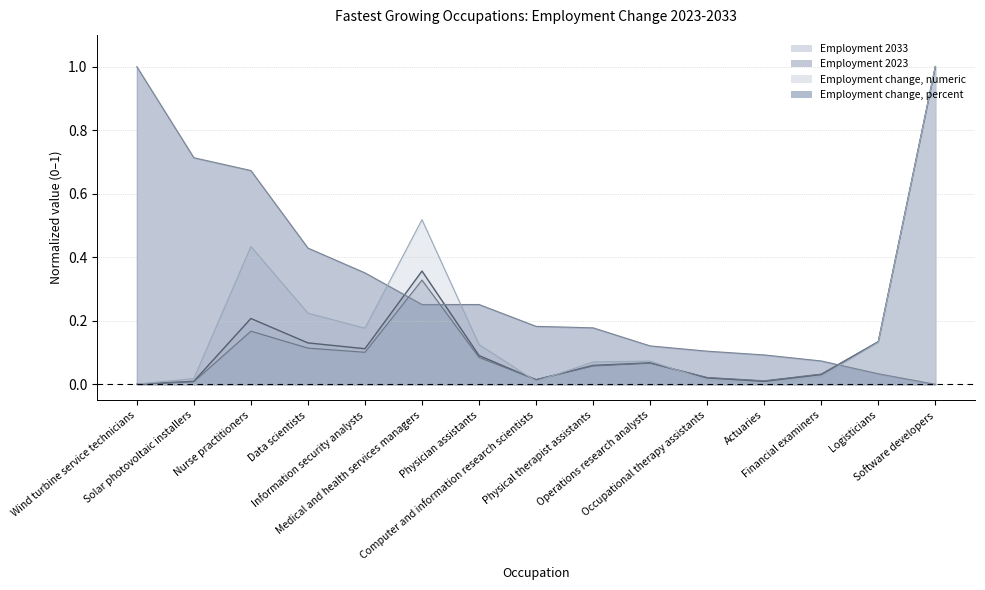

Is it true that Employment change, numeric equals 0.0 at Occupational therapy assistants?

True